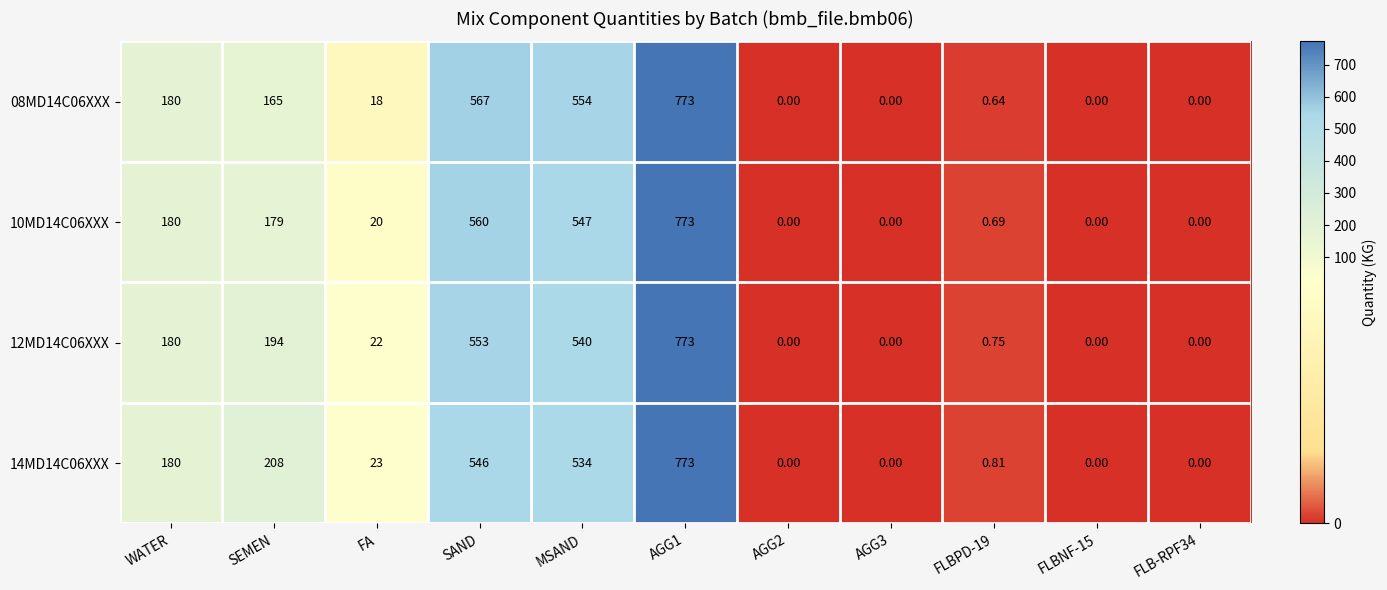

How many distinct data groups are displayed?

4